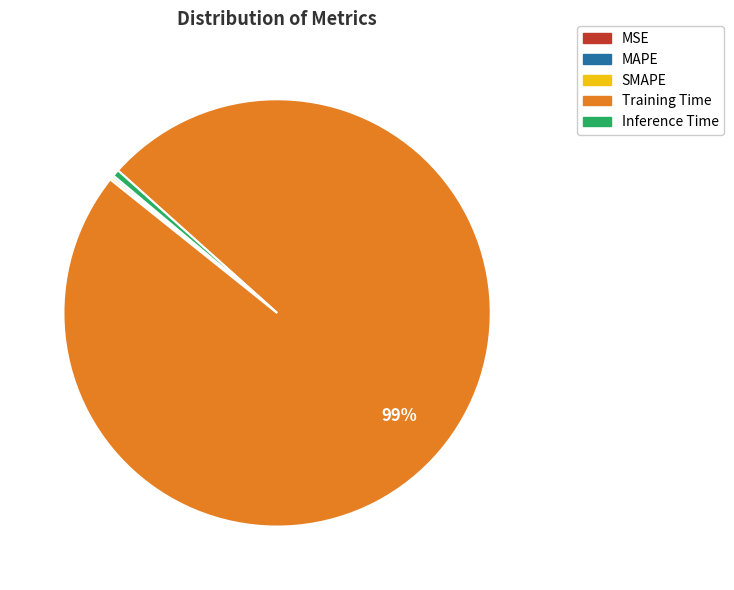

To the nearest percent, what is the average slice percentage?

20%